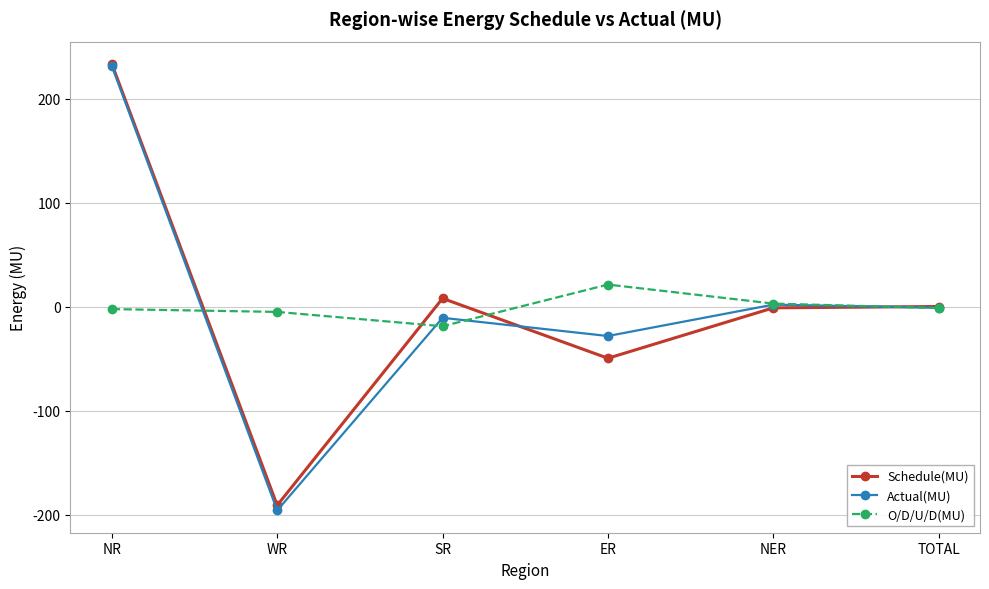

Read the Schedule(MU) value at NER.

-1.0